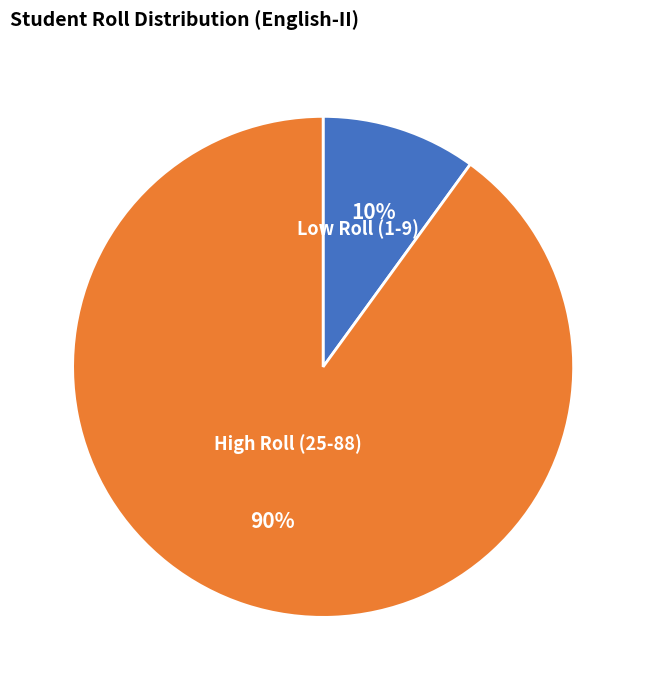

Count the number of slices in the pie.

2